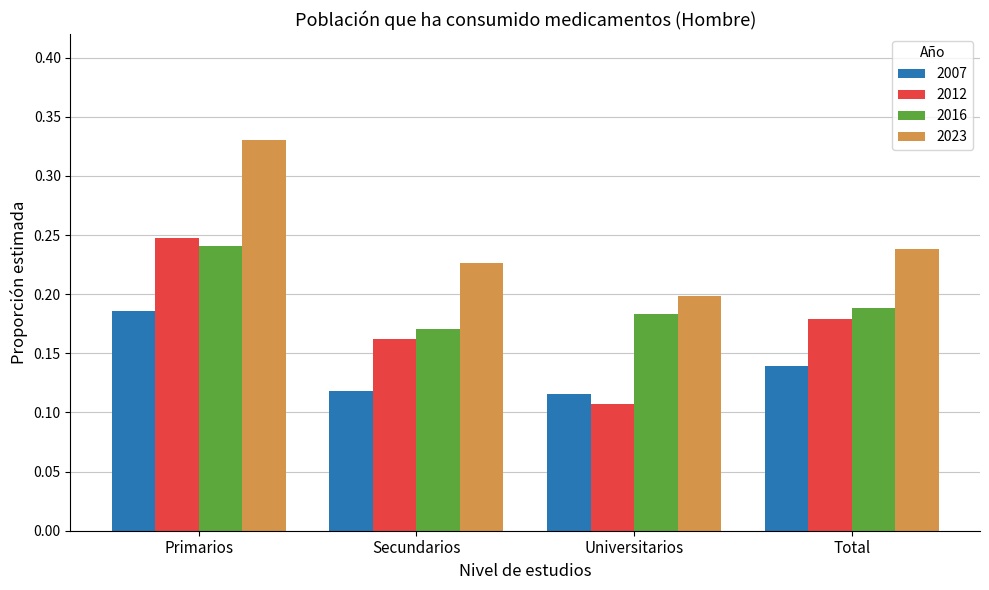

Which category has the highest value in the 2007 series?

Primarios